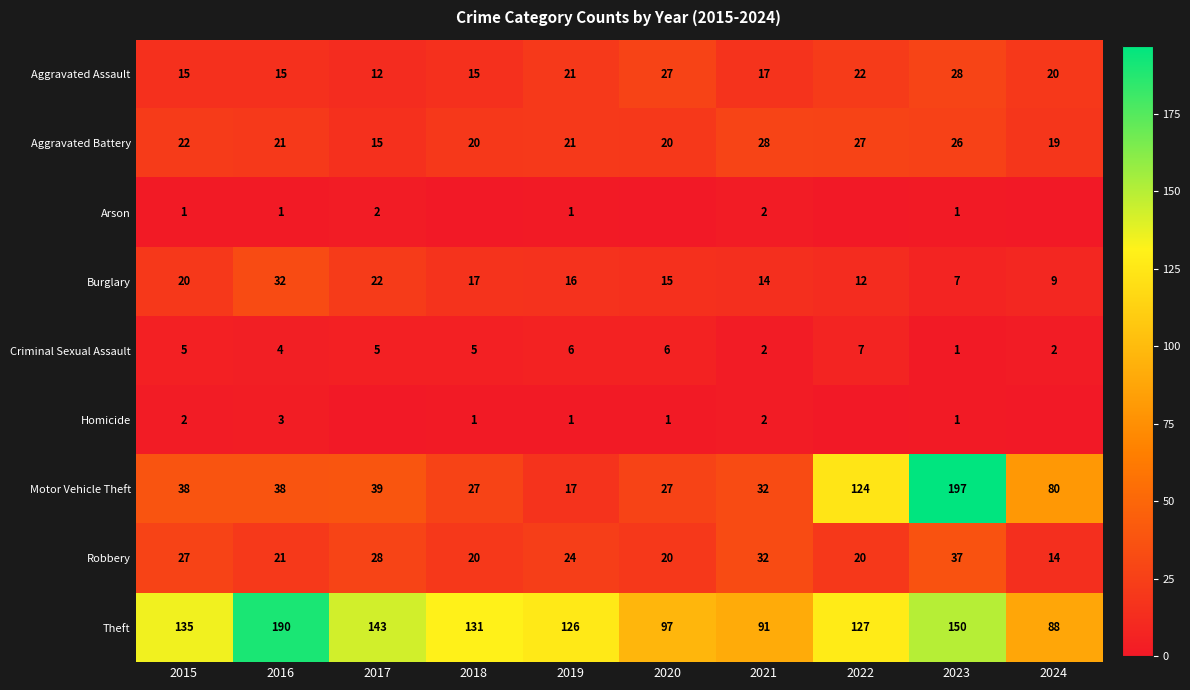

What is the sum of the Theft values at 2022 and 2018?

258